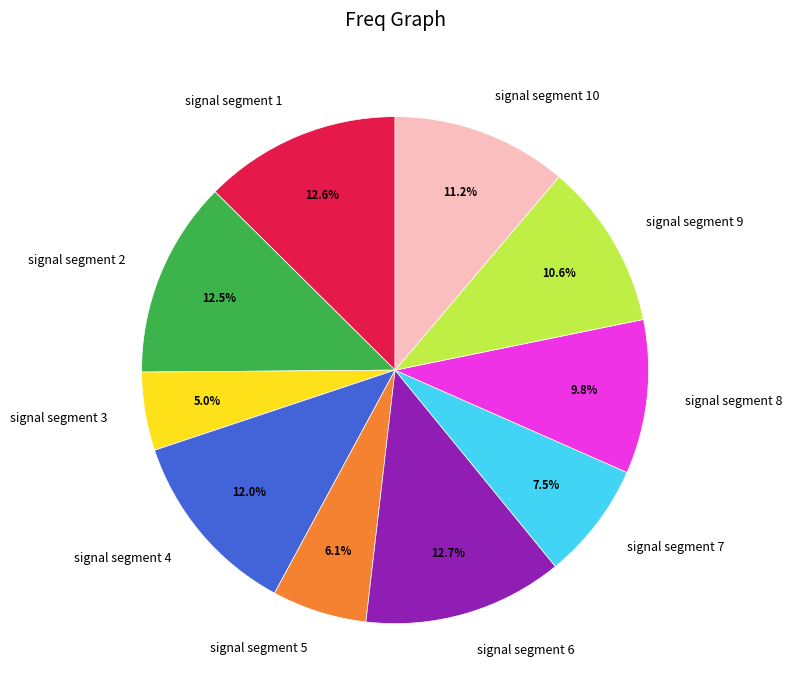

To the nearest percent, what is the average slice percentage?

10%